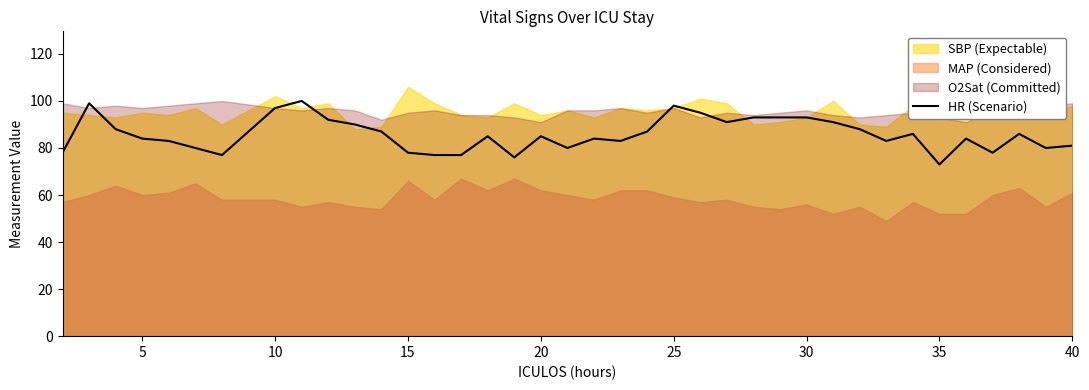

How many lines are shown in the chart?

1